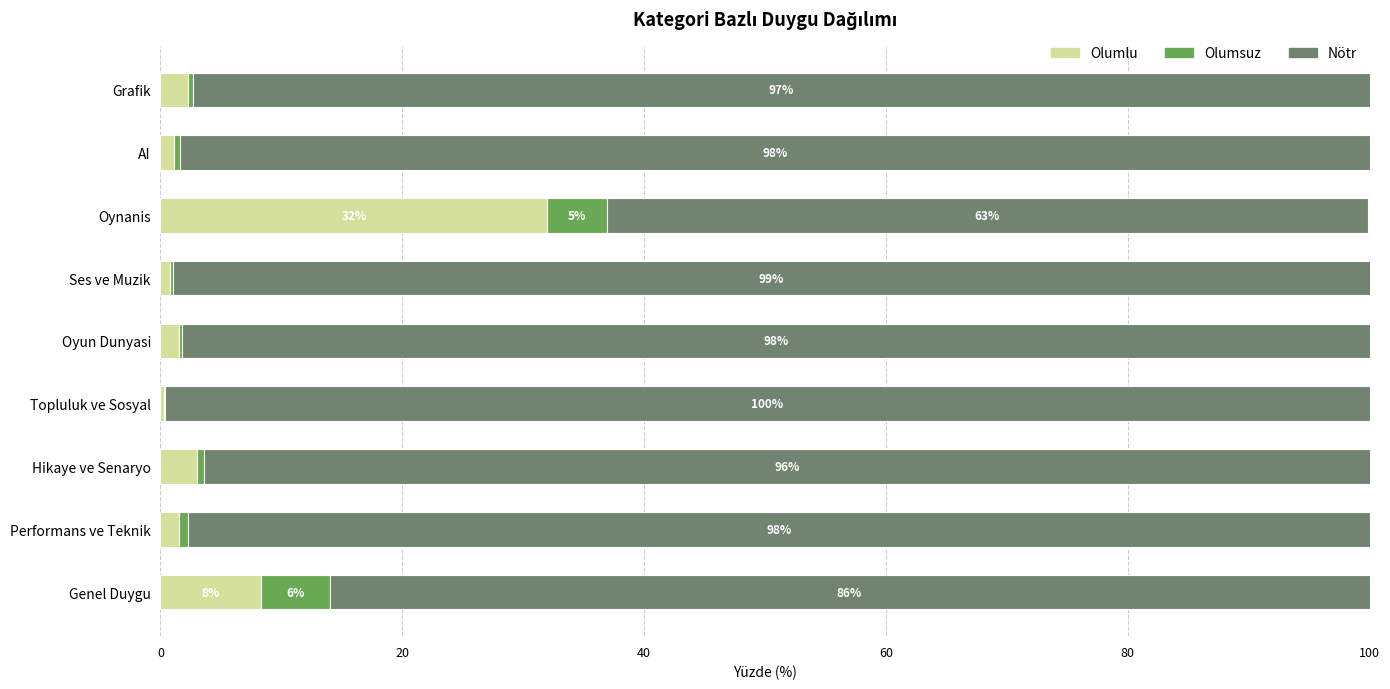

What is the highest value of the Olumlu series?

32.0